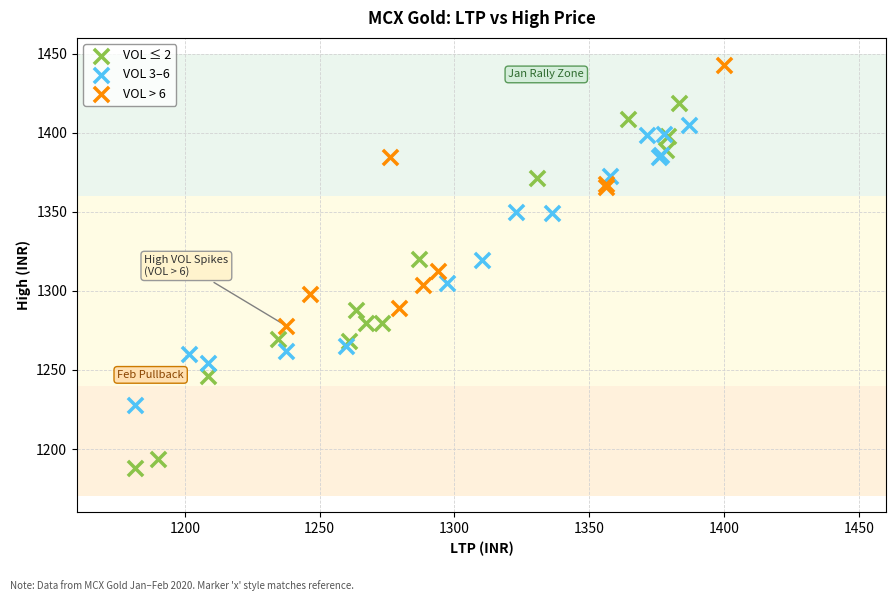

Which series has the largest Y range (max minus min)?

VOL ≤ 2